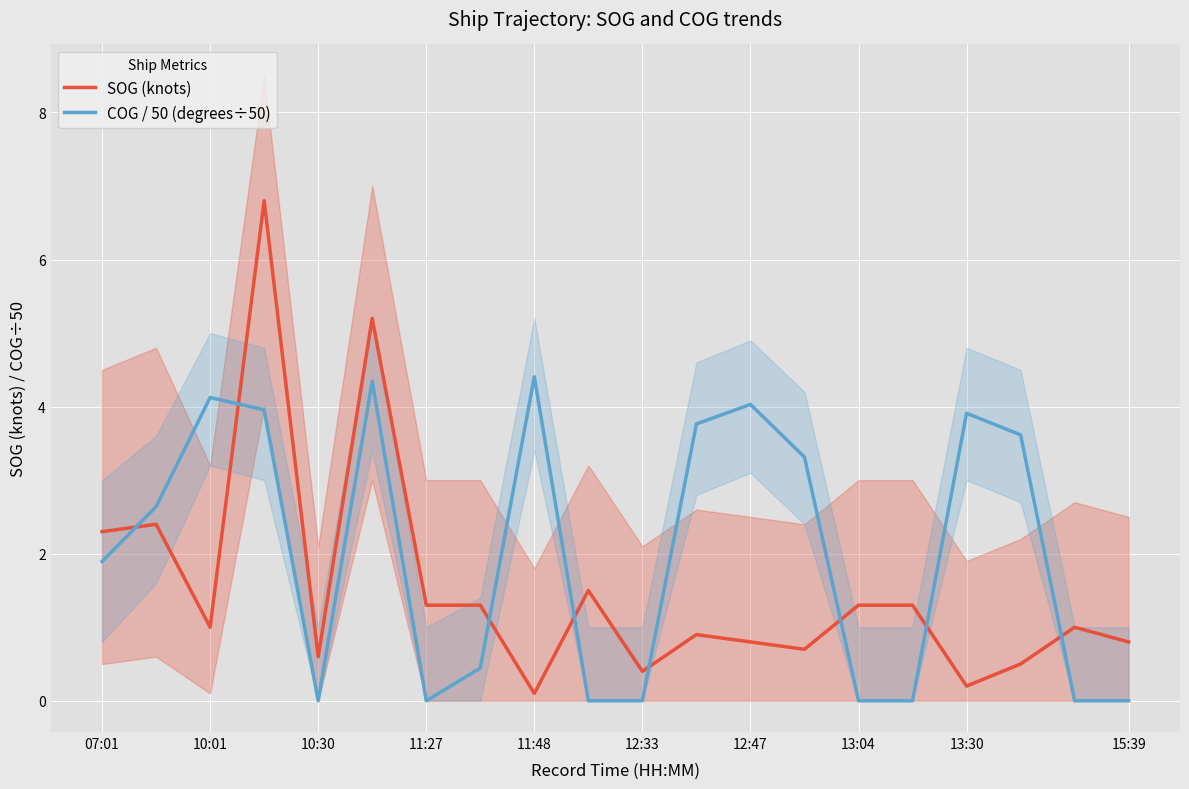

What is the maximum value for COG / 50 (degrees÷50)?

4.4